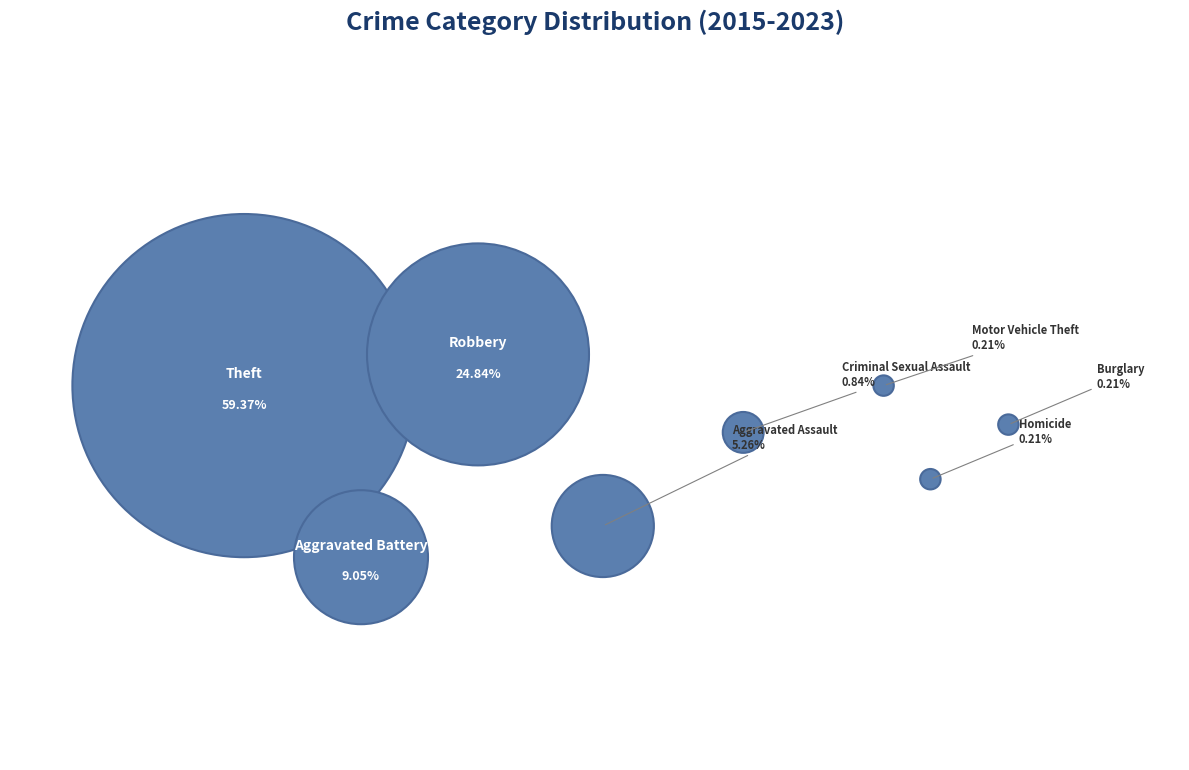

Which category accounts for the majority?

Theft